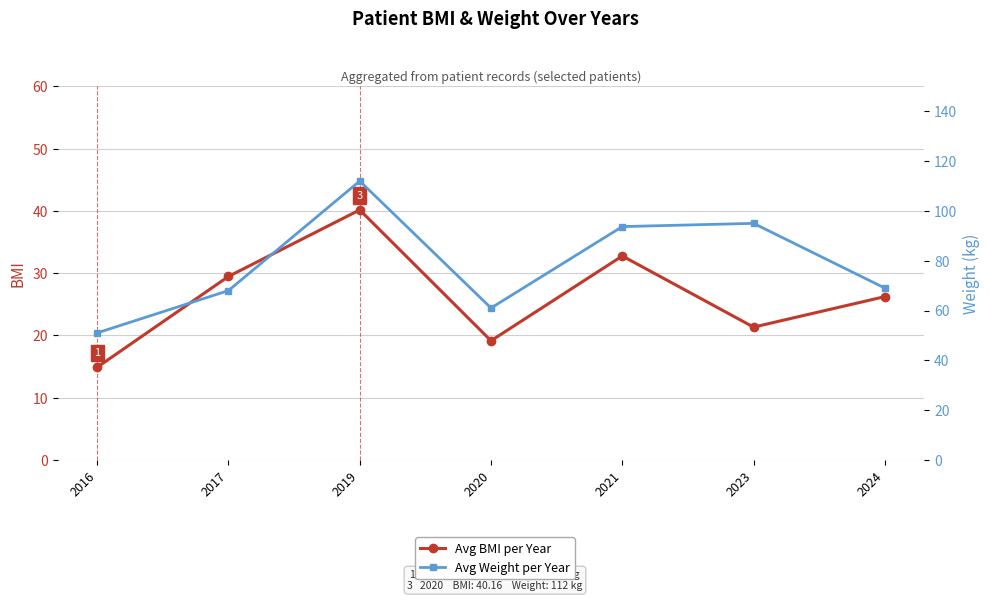

Rank the series by their maximum value, from highest to lowest.

Avg Weight per Year, Avg BMI per Year